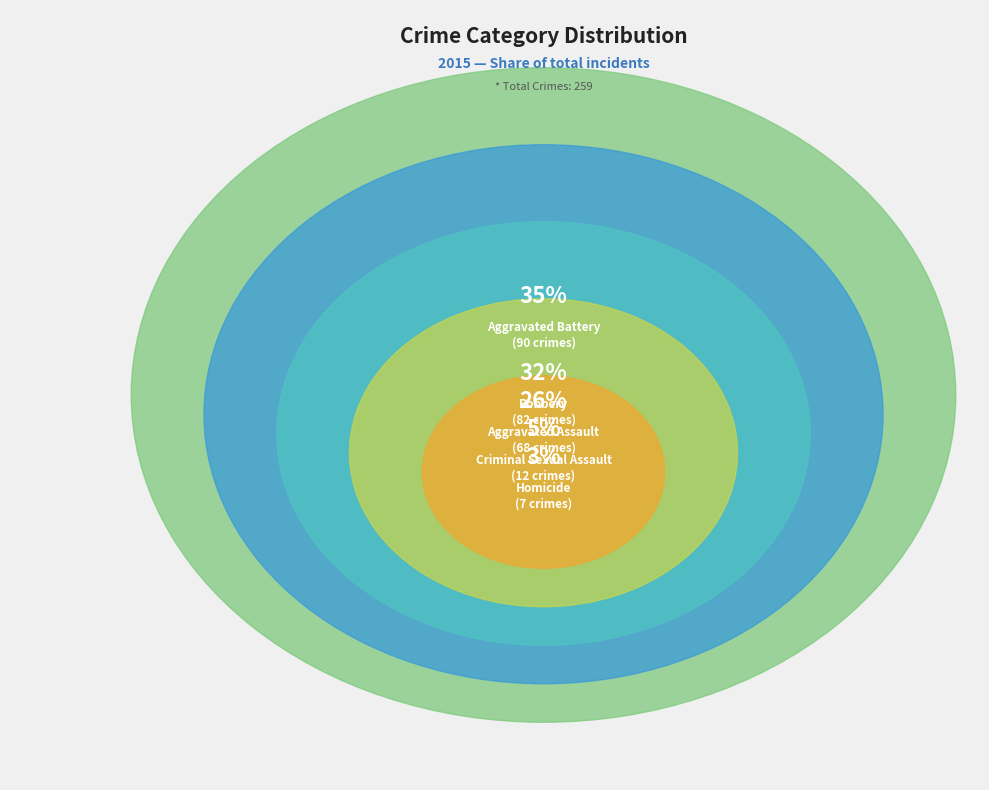

What is the ratio of the value at Robbery to the value at Criminal Sexual Assault?

6.8